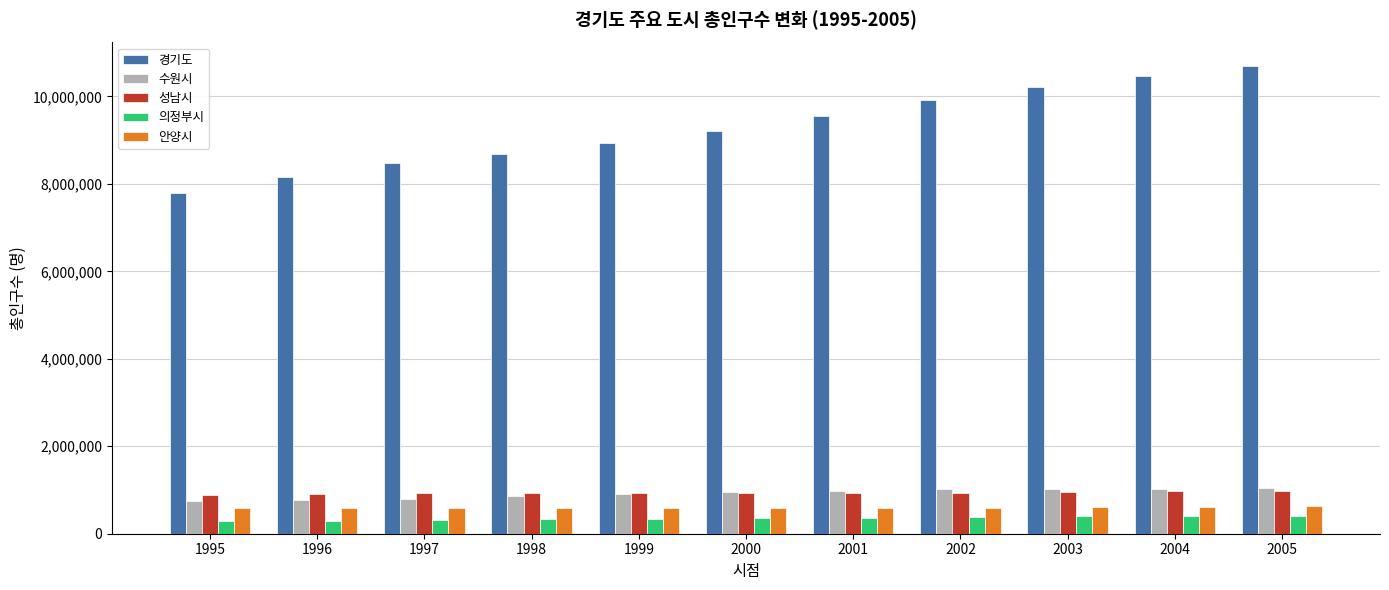

Which category has the lowest value in the 경기도 series?

1995